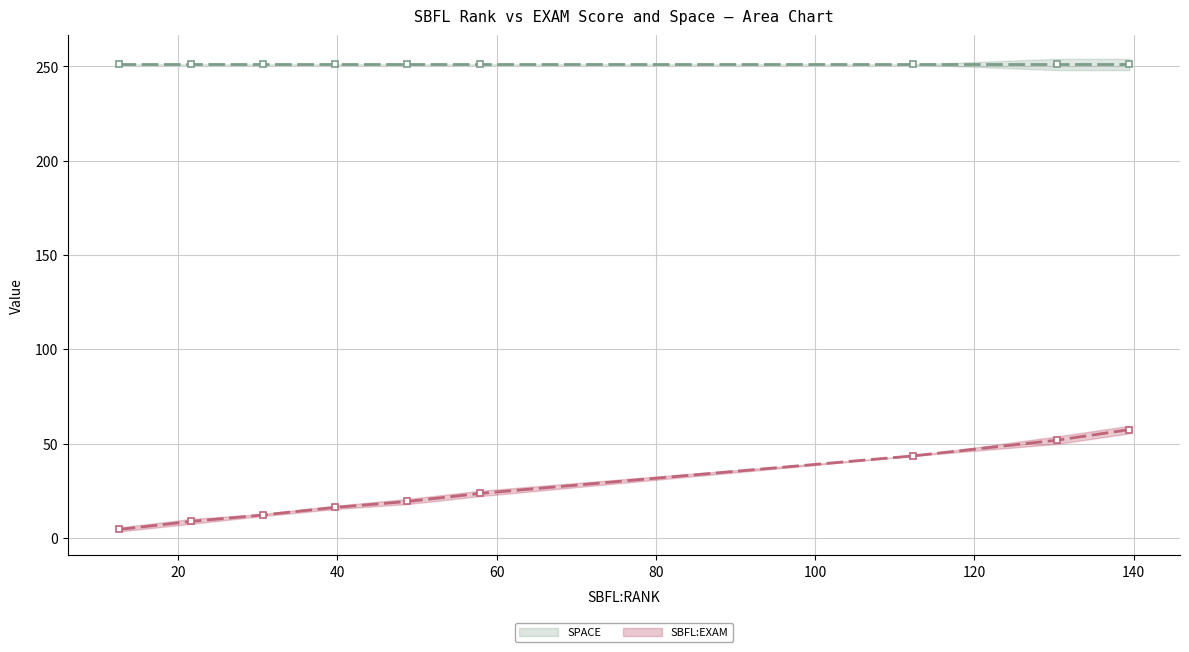

How many data points in SBFL:EXAM are above 11?

22